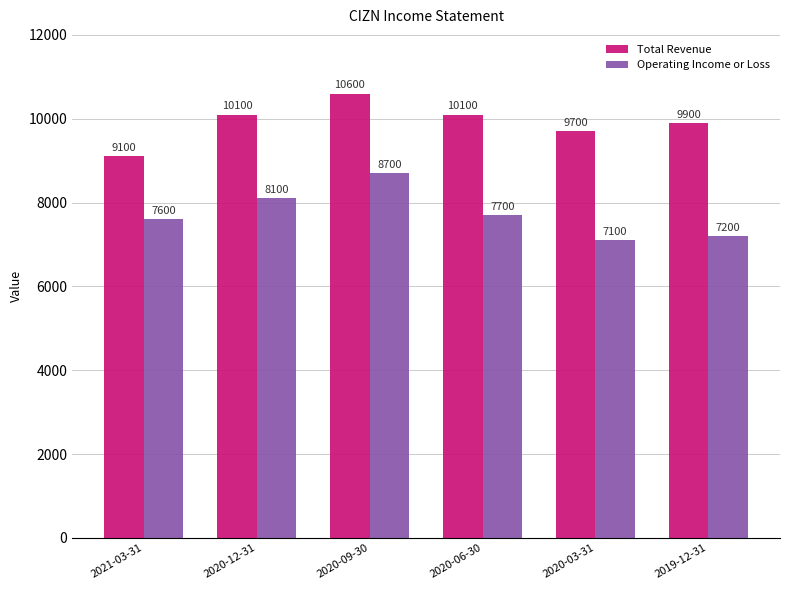

Which category has the highest value in the Operating Income or Loss series?

2020-09-30